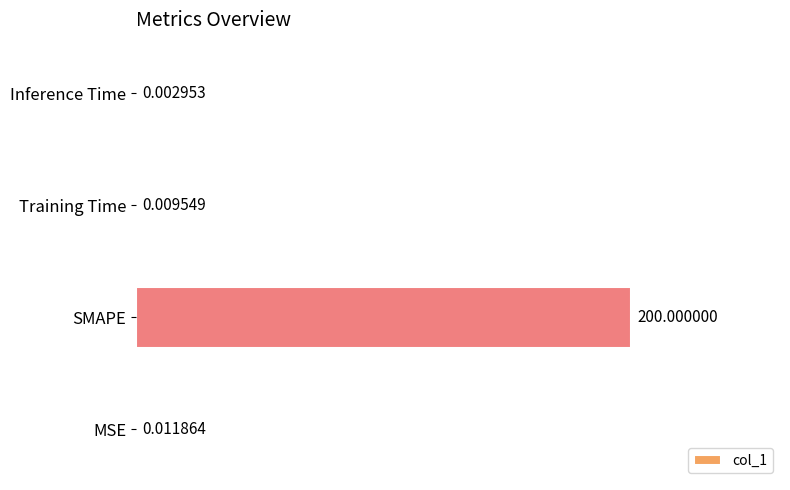

Which has a higher value, Inference Time or MSE?

MSE